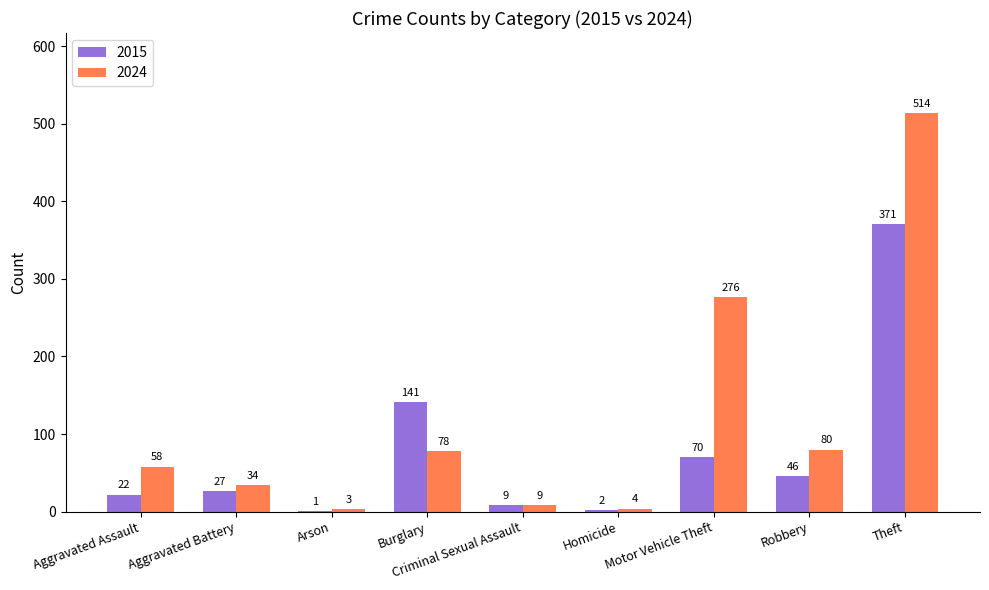

What is the highest value of the 2024 series?

514